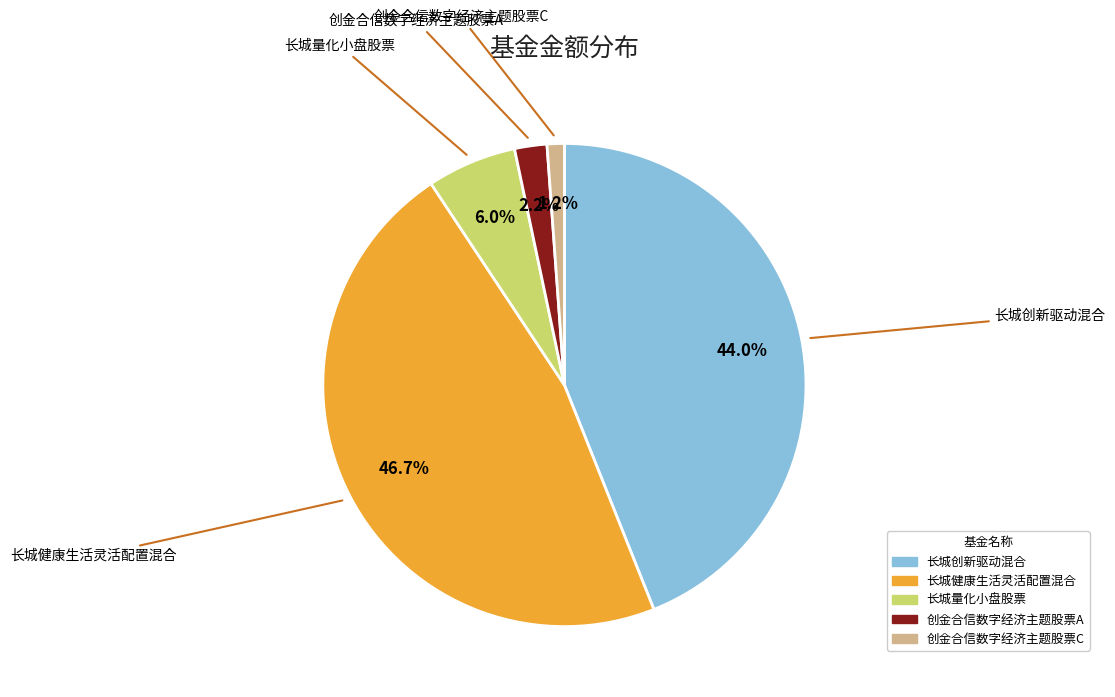

Does any single category account for the majority?

No